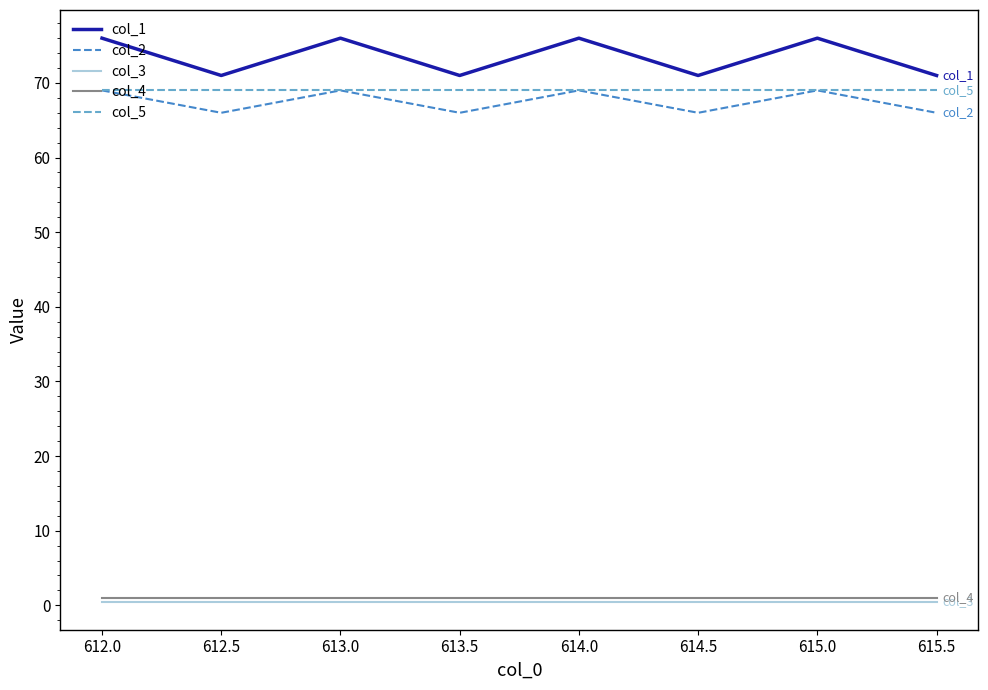

The col_2 series shows 26.7 at 614.0. True or false?

False